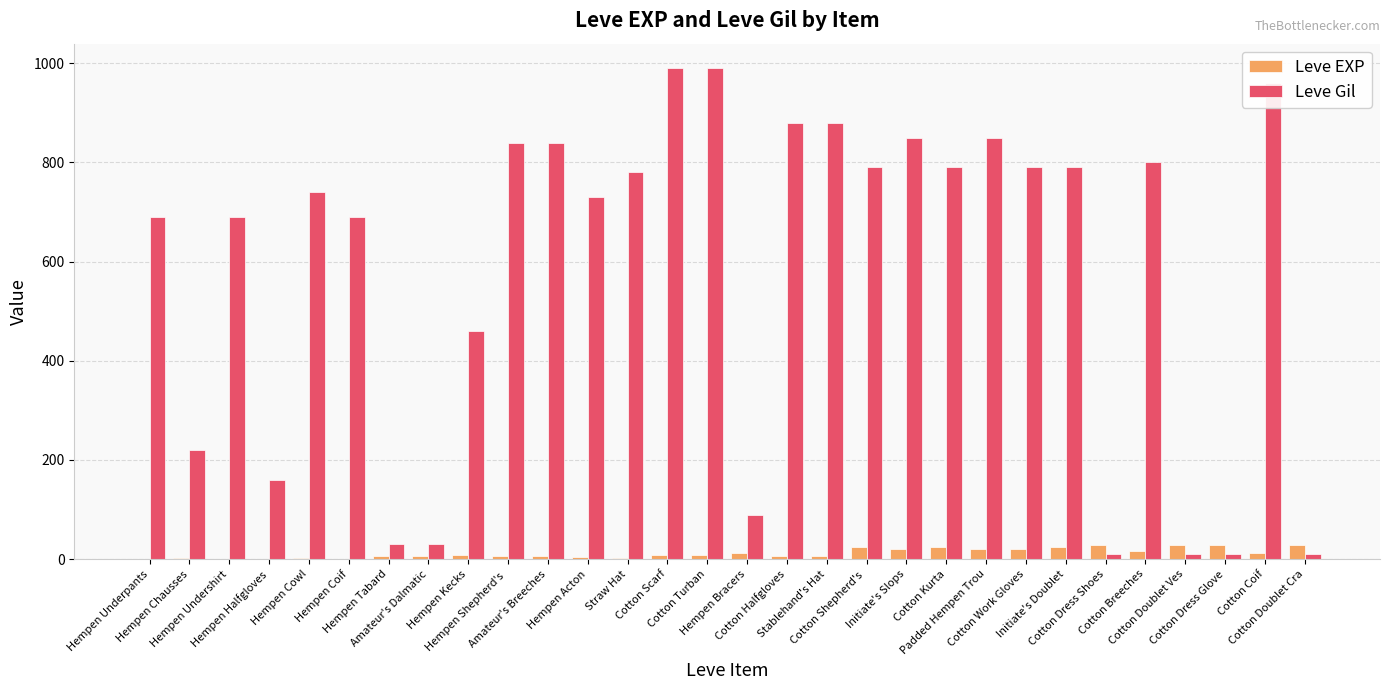

Count the number of data series in this chart.

2